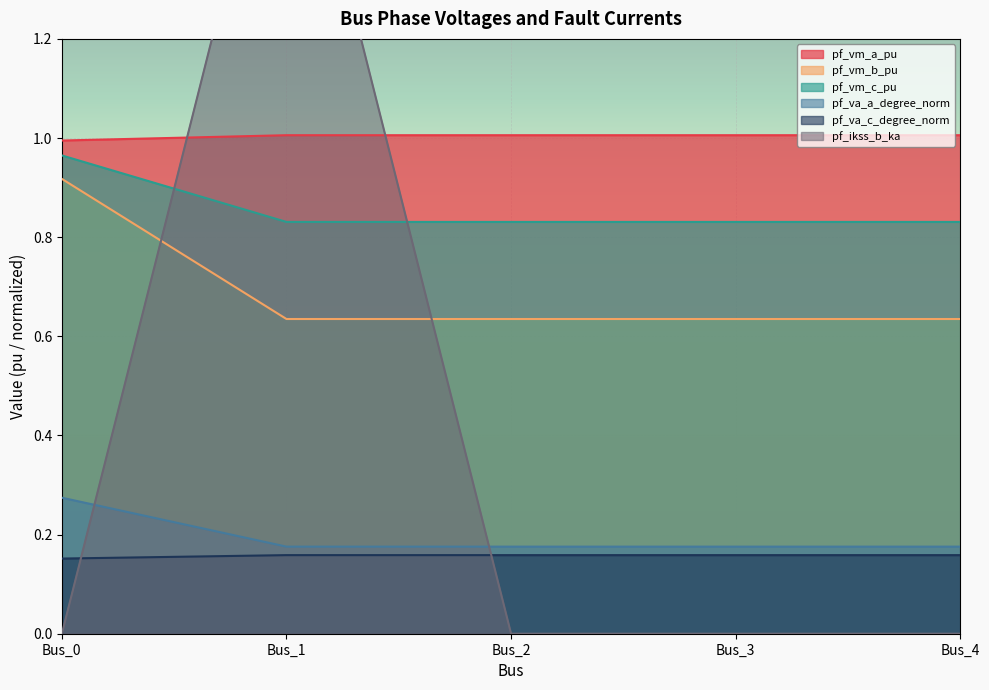

Which series has the widest spread of values?

pf_ikss_b_ka